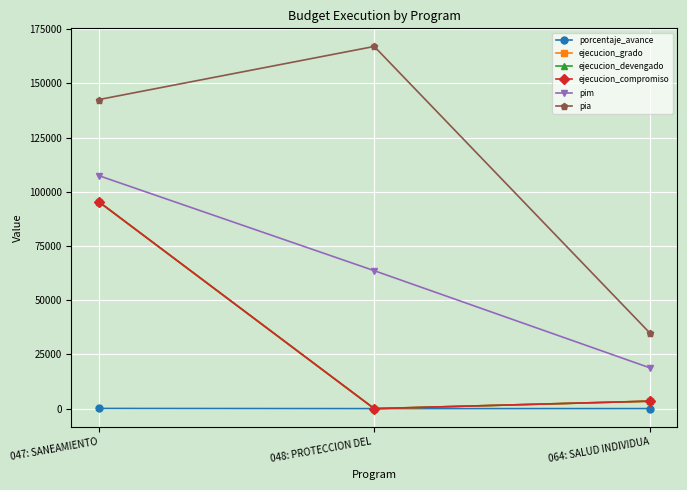

What is the label of the 2nd point from the right?

048: PROTECCION DEL 